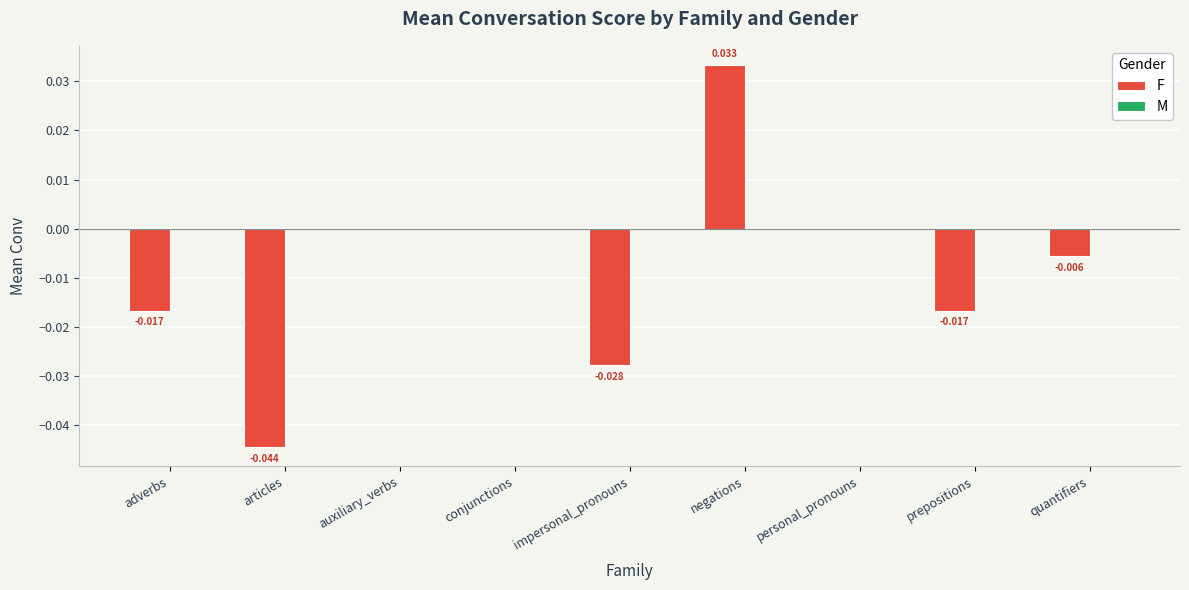

Which has a higher value, impersonal_pronouns or prepositions?

prepositions